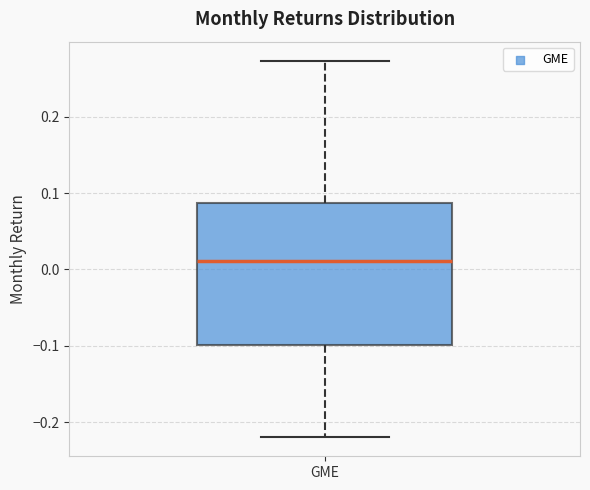

Where does the median line of the box for GME sit on the y-axis? The values are not printed on the chart, so give them approximately, as read against the axis.

0.01